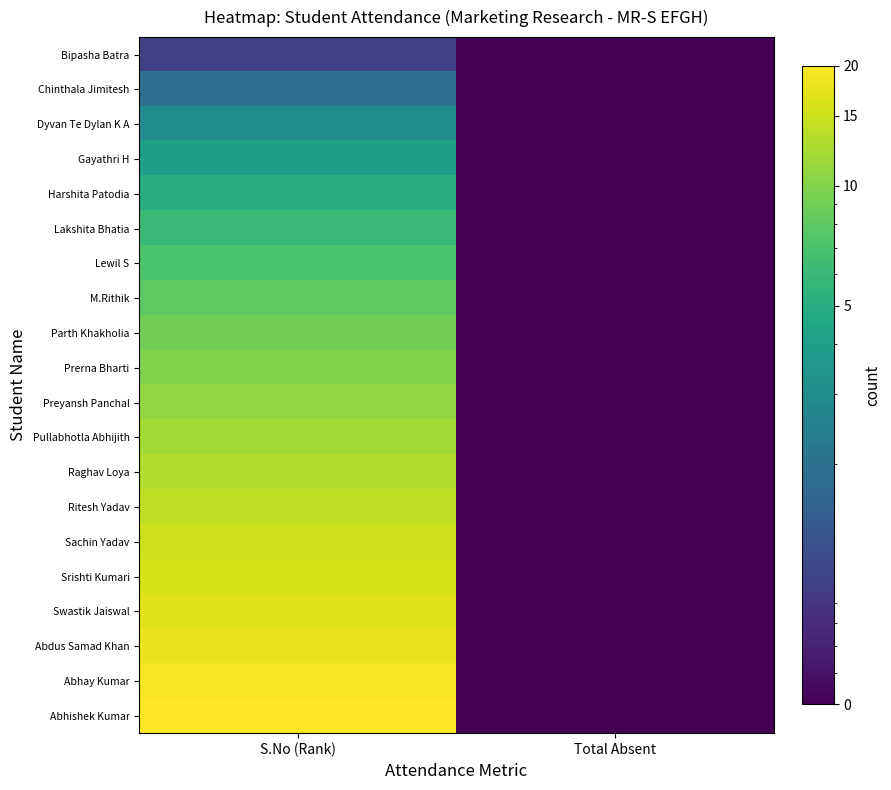

Which label corresponds to the largest value in the chart?

S.No (Rank)